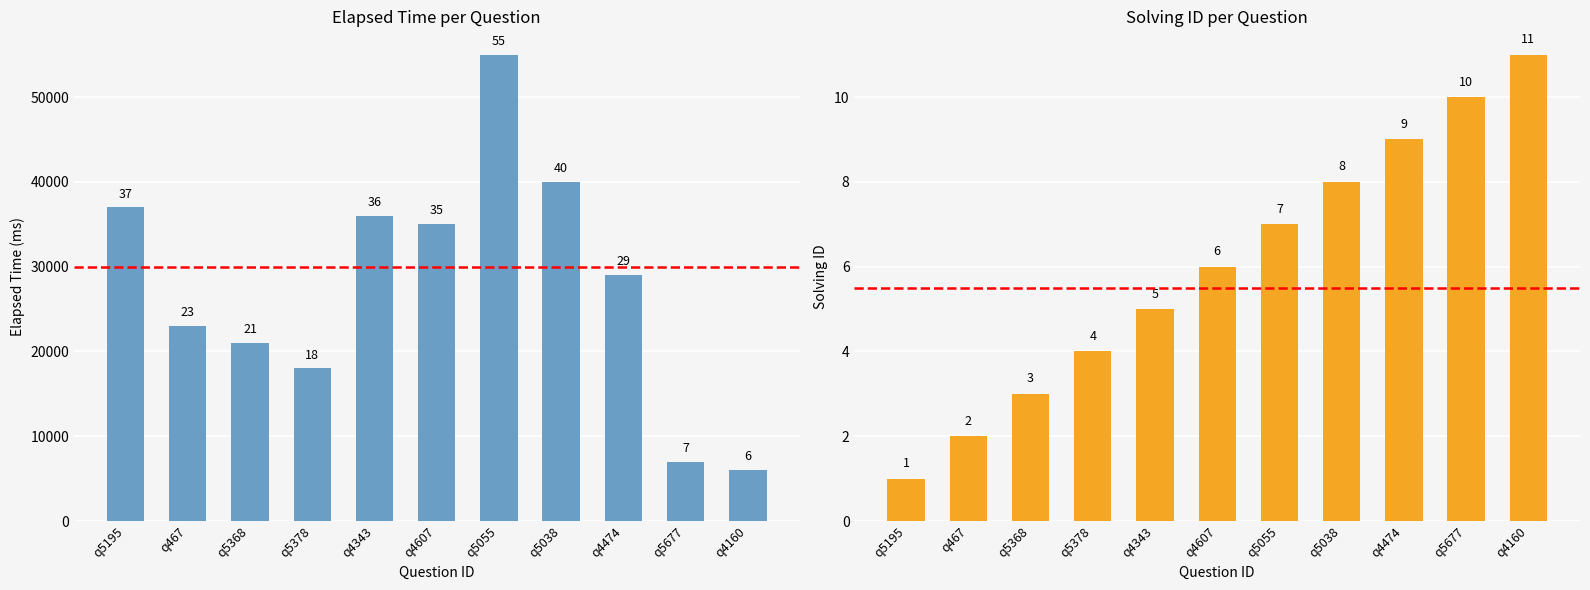

Which series has the largest total across all categories?

elapsed_time